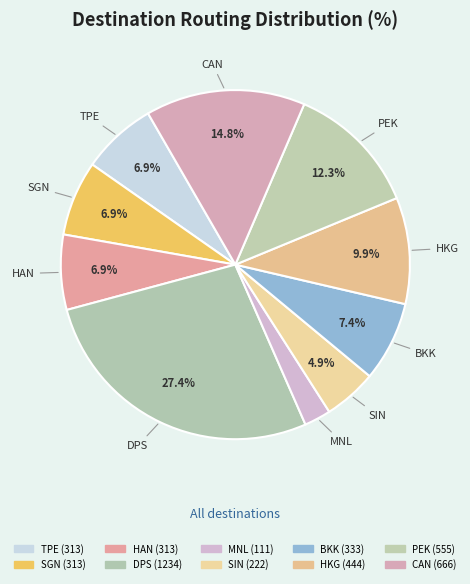

Is HAN the majority of the pie?

No